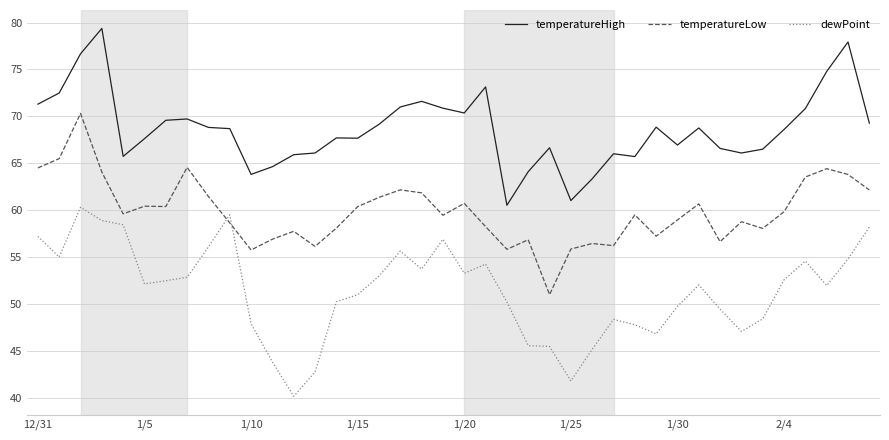

What is the maximum value shown in the chart?

79.4